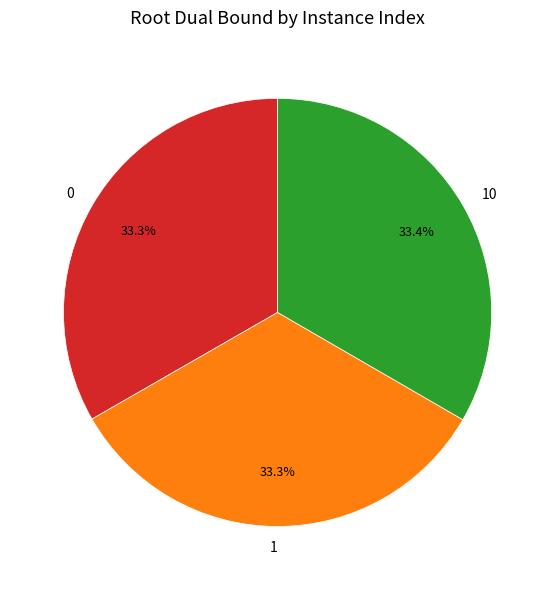

Is there a majority slice in this chart?

No